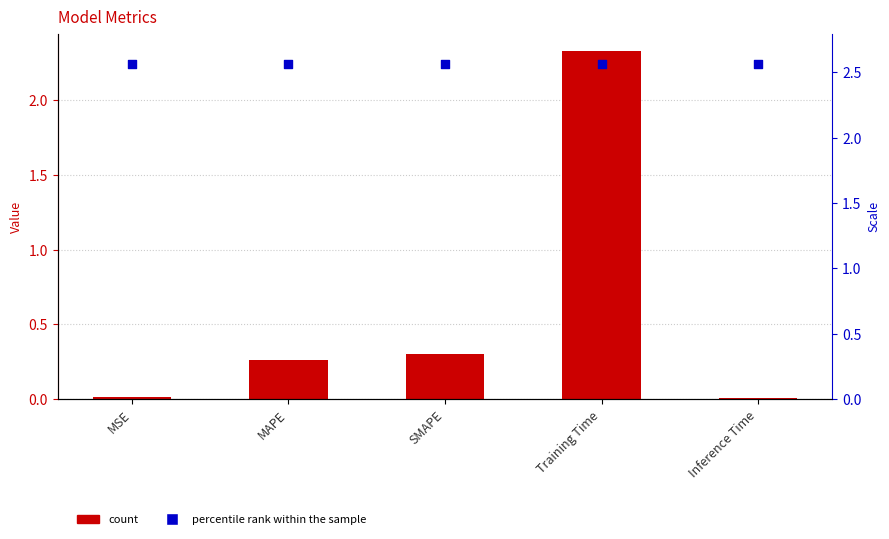

Which series has the largest total across all categories?

percentile rank within the sample